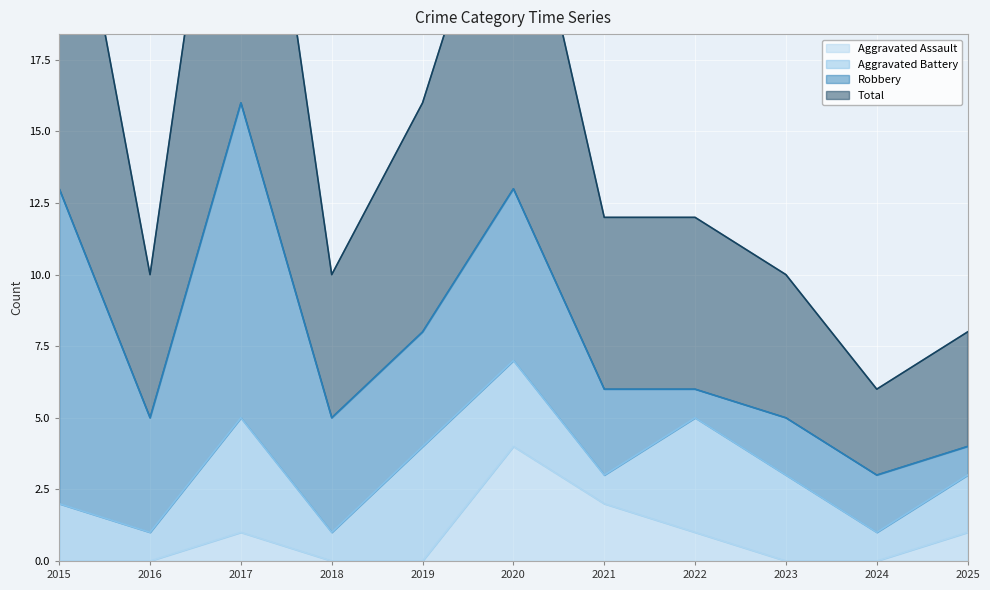

The Aggravated Assault series shows 1 at 2025. True or false?

True